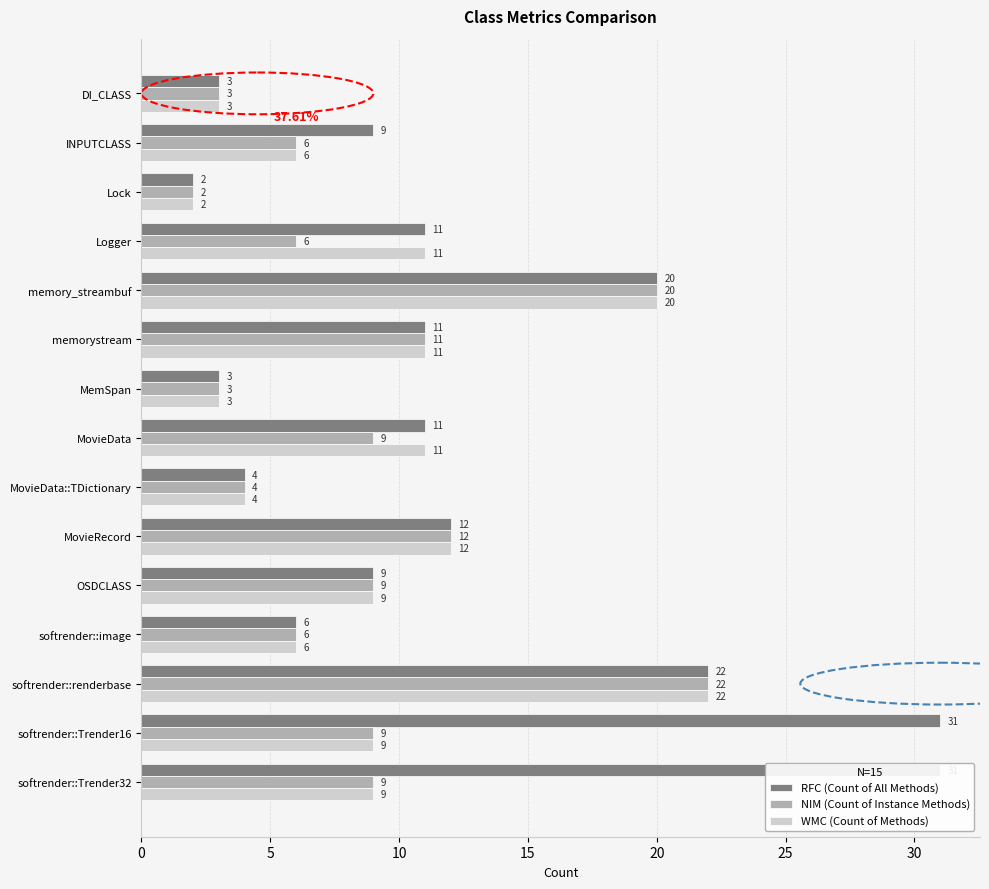

Is the value of NIM (Count of Instance Methods) at Lock greater than the value of RFC (Count of All Methods) at memory_streambuf?

No